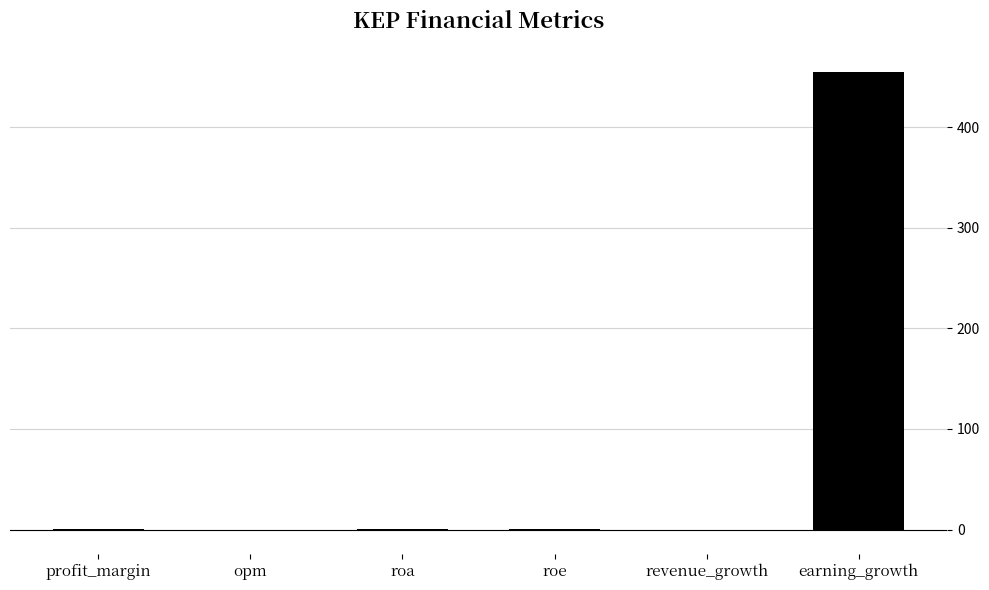

Which label corresponds to the largest value in the chart?

earning_growth